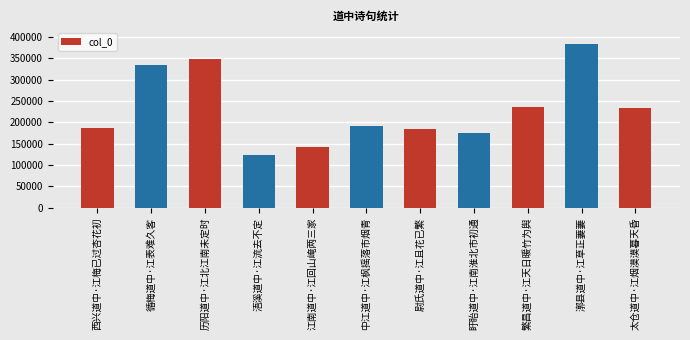

What is the label of the 4th bar from the left?

浯溪道中·江流去不定